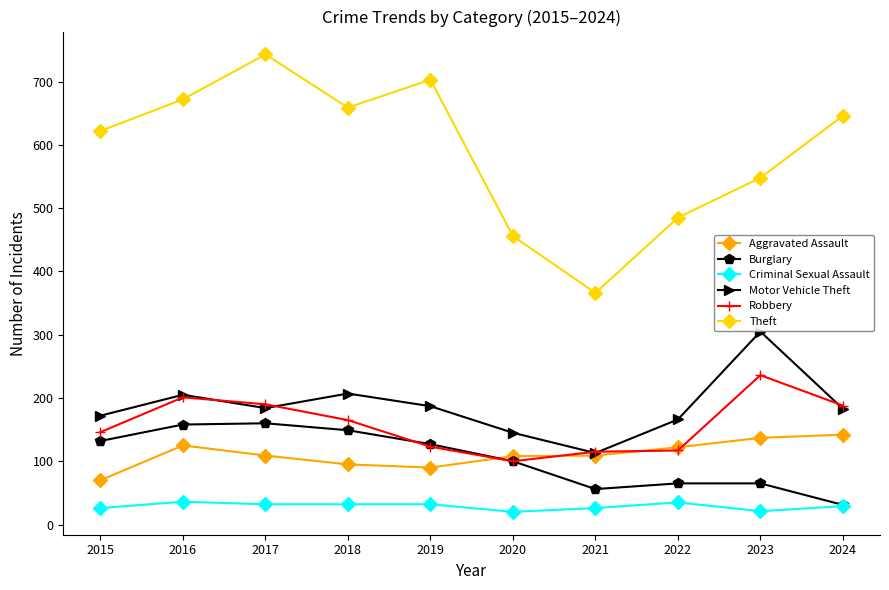

True or false: Aggravated Assault and Theft cross at least once.

False